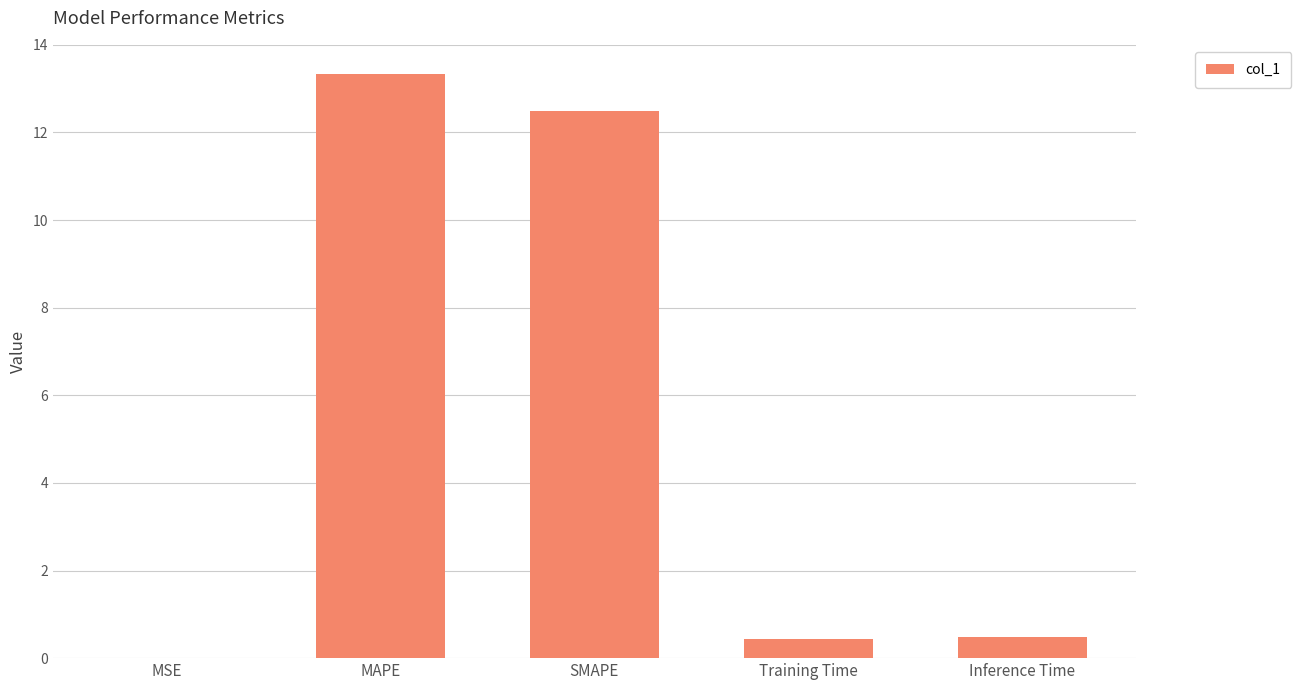

The value at Training Time is 0.4. True or false?

True